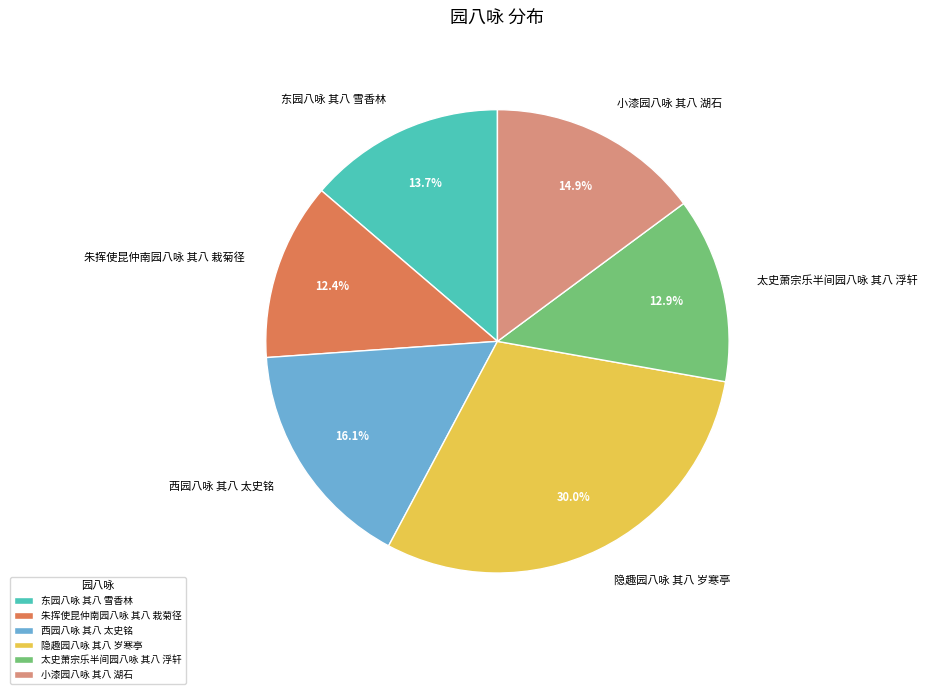

Is it true that 朱挥使昆仲南园八咏 其八 栽菊径 is 12% of the pie?

True